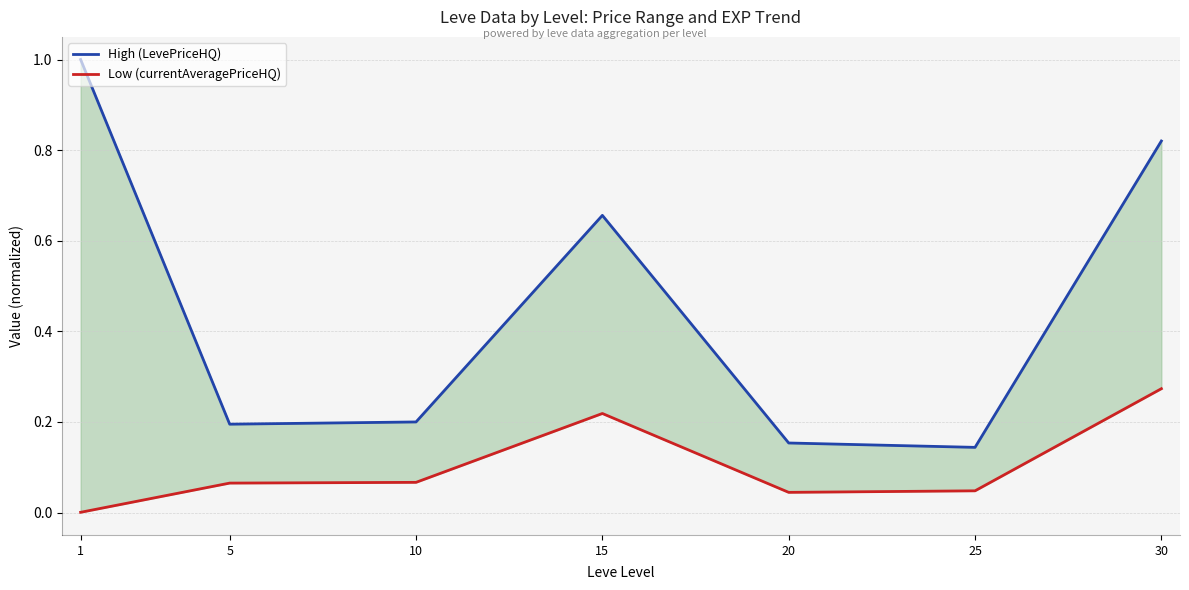

At which category does Low (currentAveragePriceHQ) reach its first local valley?

20